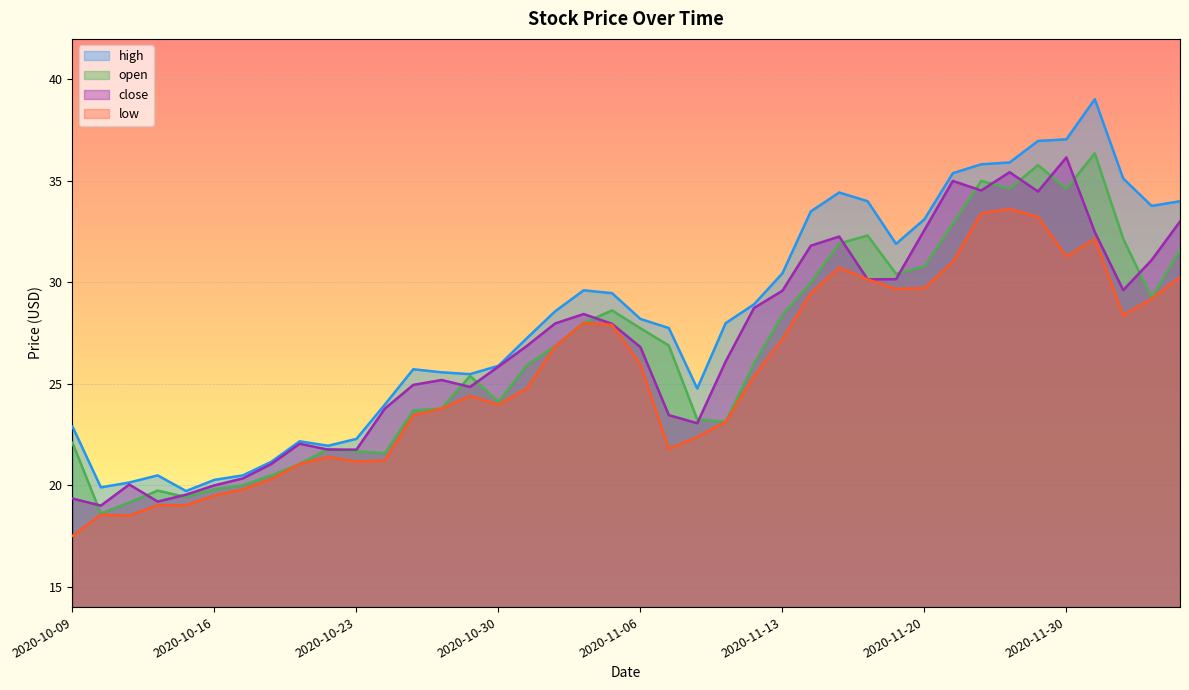

Which category has the highest value in the close series?

2020-11-30